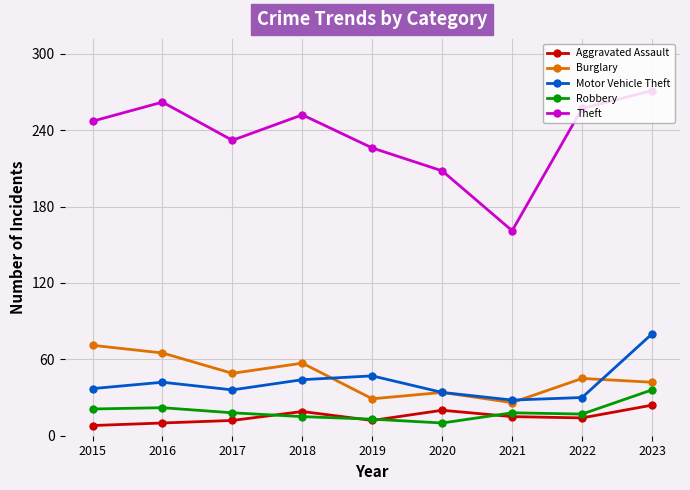

True or false: Motor Vehicle Theft and Aggravated Assault intersect in this chart.

False